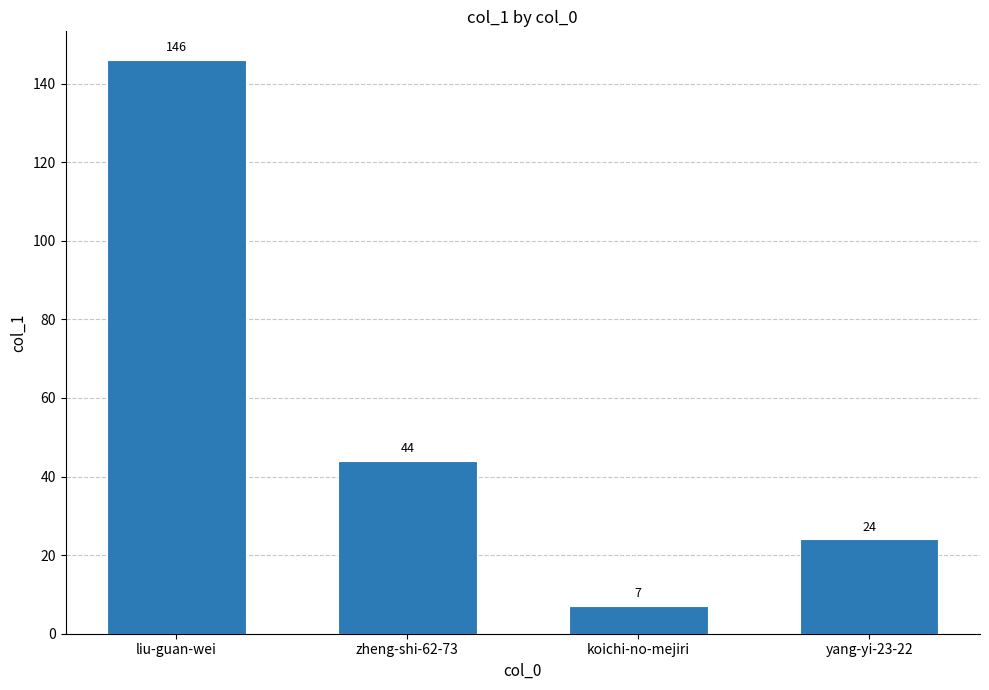

Approximately how many times larger is the value at liu-guan-wei compared to koichi-no-mejiri?

20.9